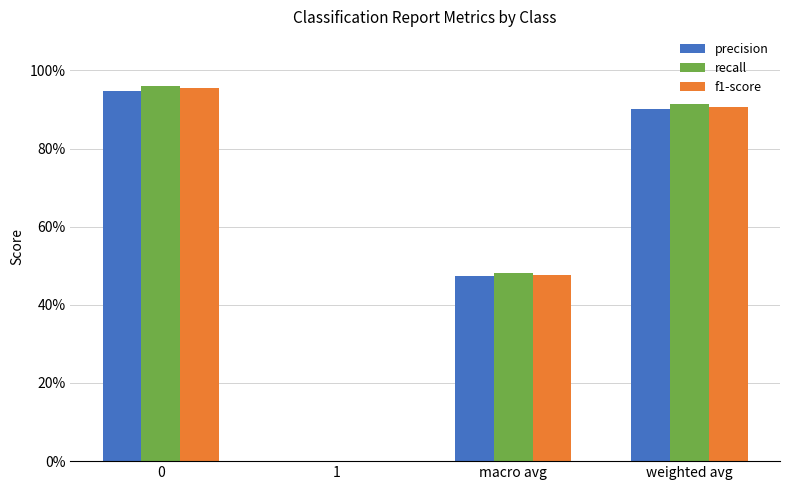

Are the bars horizontal?

No